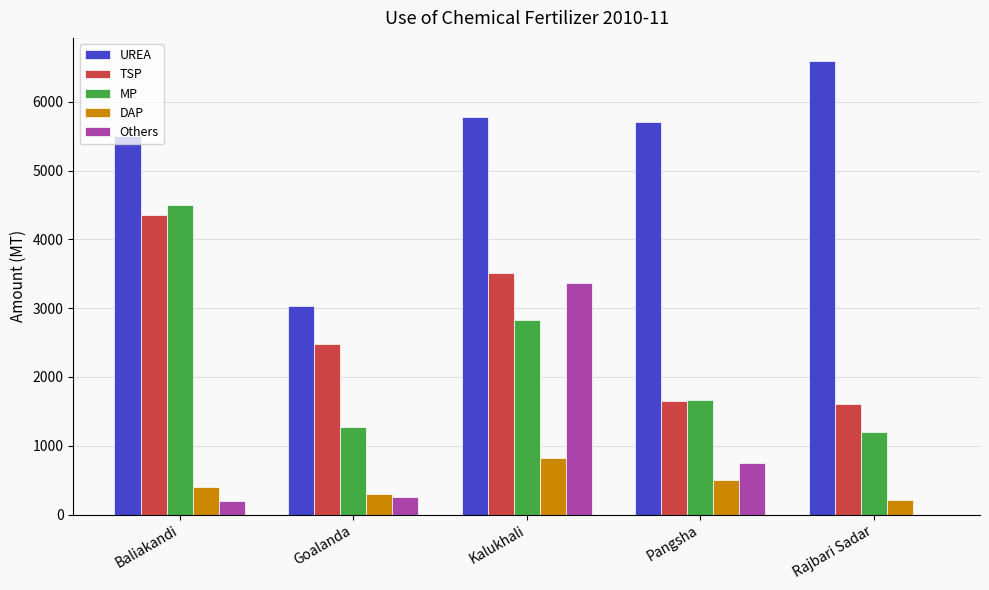

What is the average value of the MP series?

2294